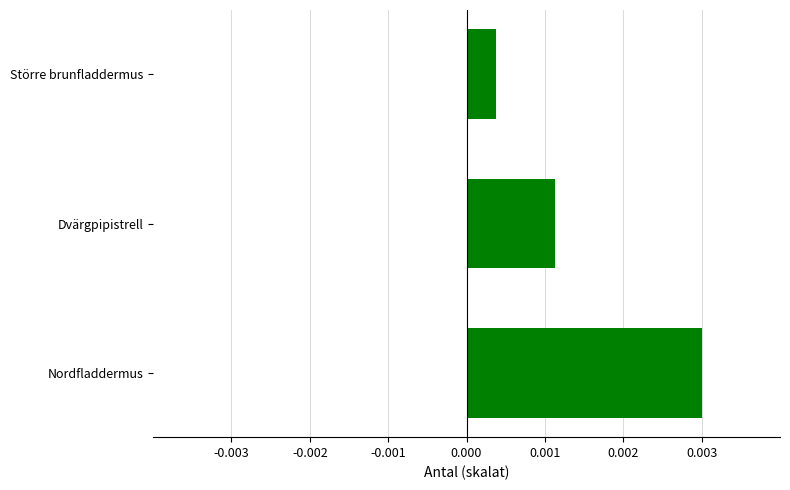

Count the values in the range 0 to 1.

3